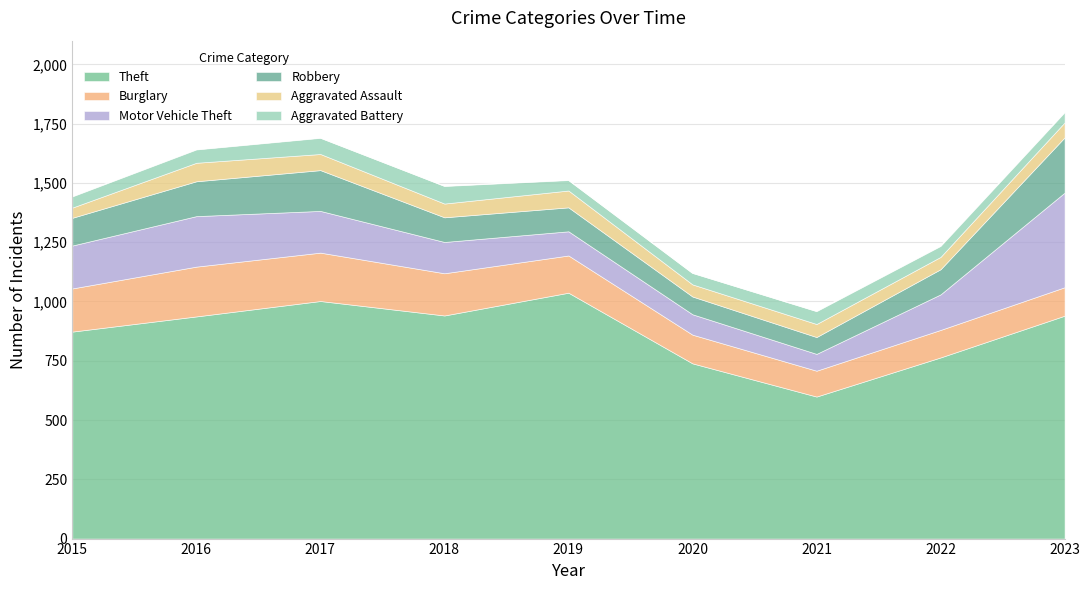

True or false: Aggravated Battery and Aggravated Assault intersect in this chart.

True